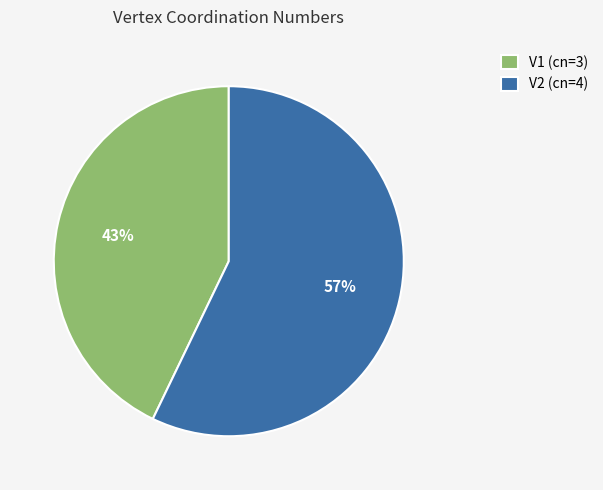

What percentage is the V1 slice, to the nearest percent?

43%